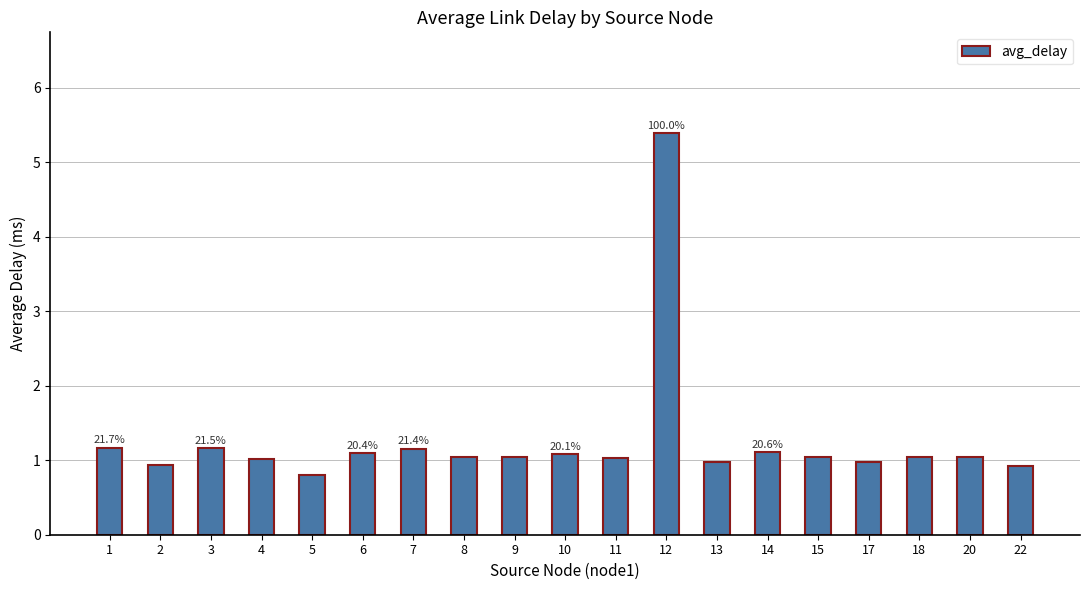

Reading left to right, transcribe all the data shown in this chart.

1=1.2	2=0.9	3=1.2	4=1.0	5=0.8	6=1.1	7=1.2	8=1.0	9=1.0	10=1.1	11=1.0	12=5.4	13=1.0	14=1.1	15=1.0	17=1.0	18=1.0	20=1.0	22=0.9